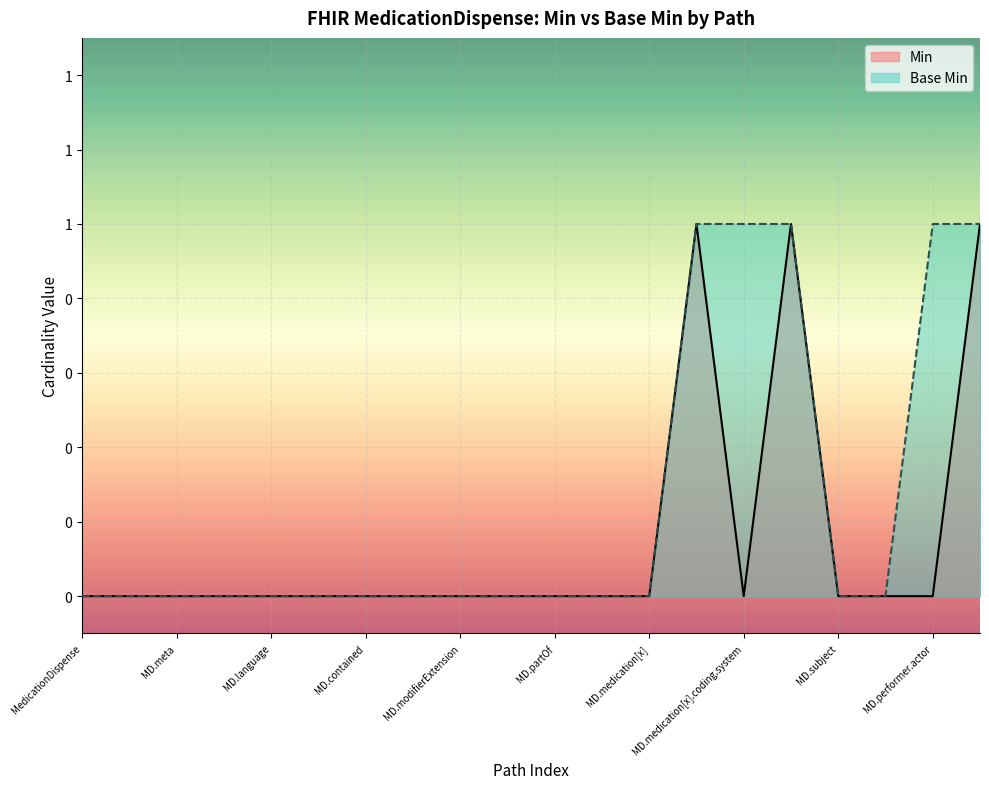

True or false: Min has more than 1 interior local peaks.

True